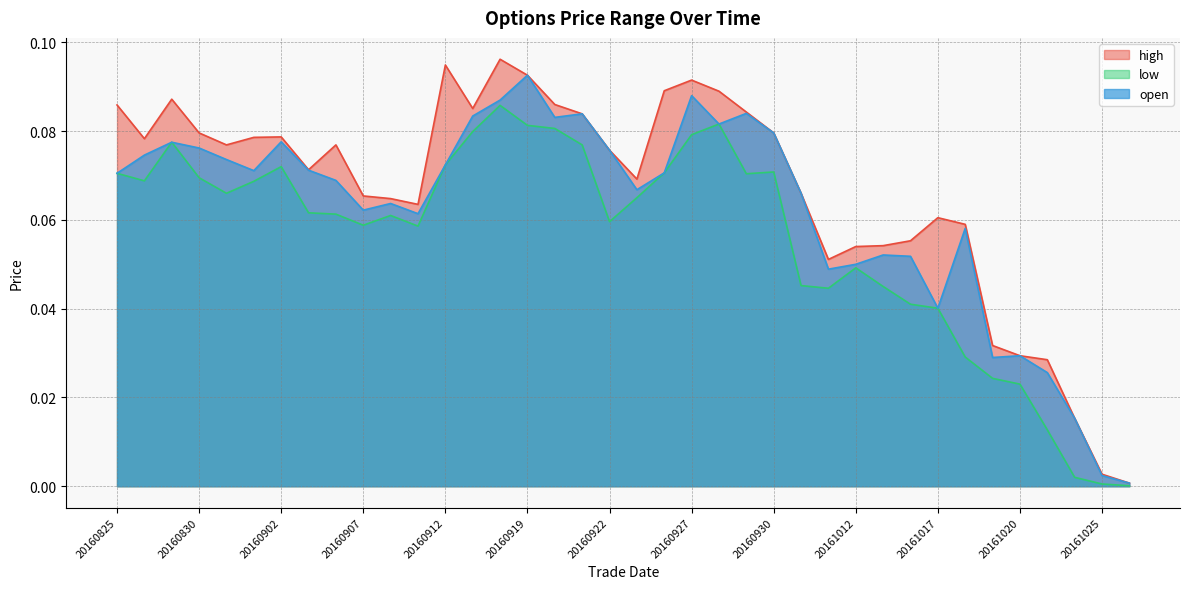

True or false: low and open cross at least once.

False